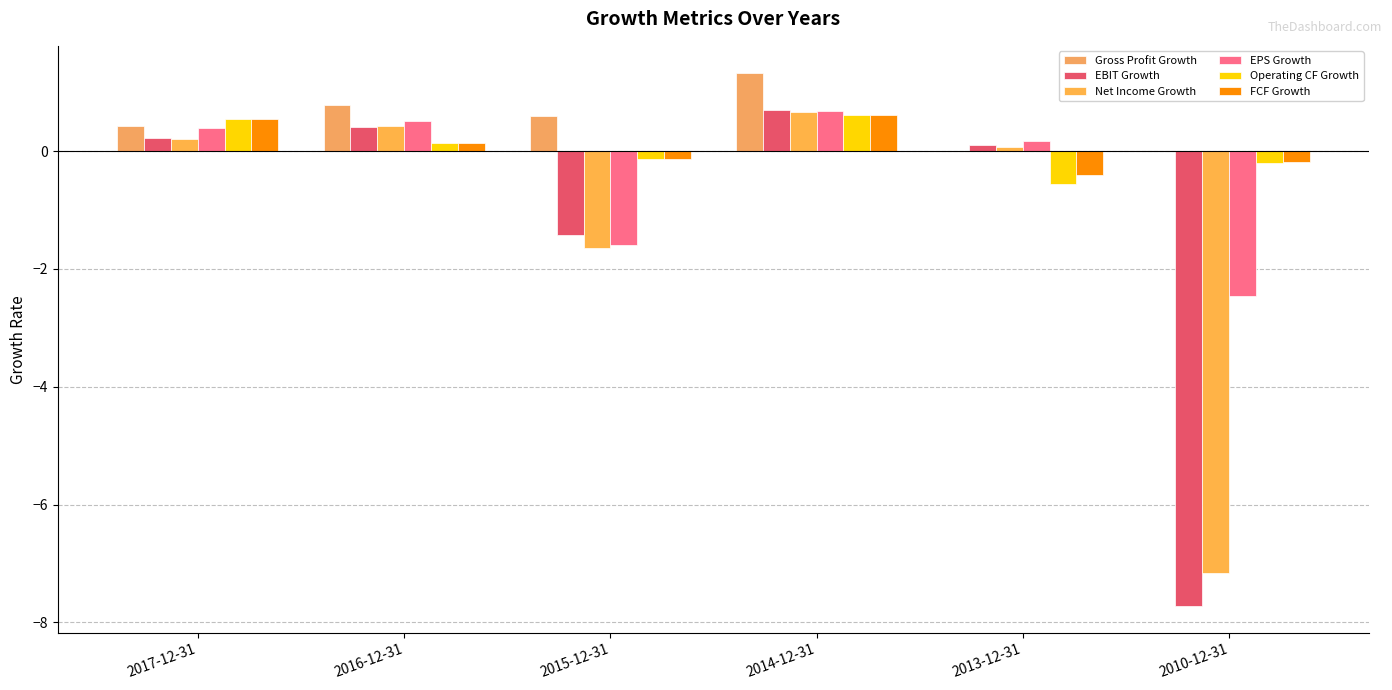

Which category has the lowest value in the Net Income Growth series?

2010-12-31